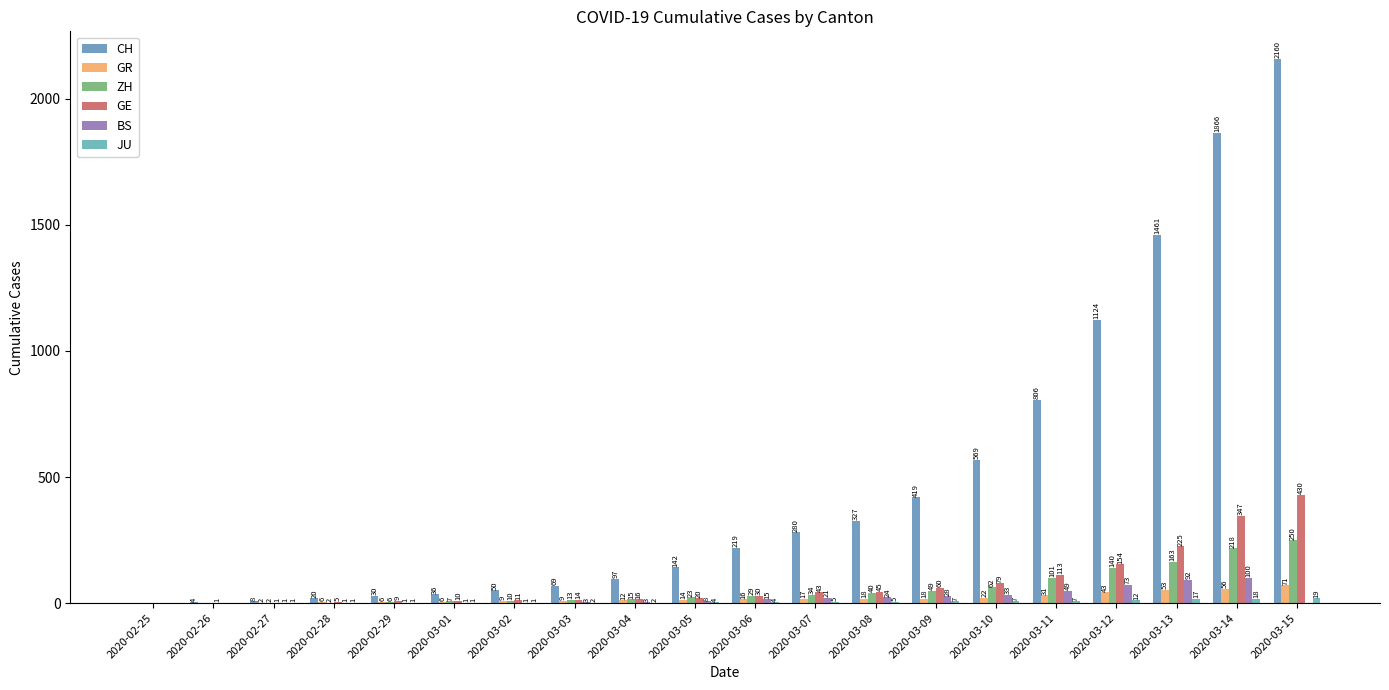

What is the label of the 8th bar from the right?

2020-03-08